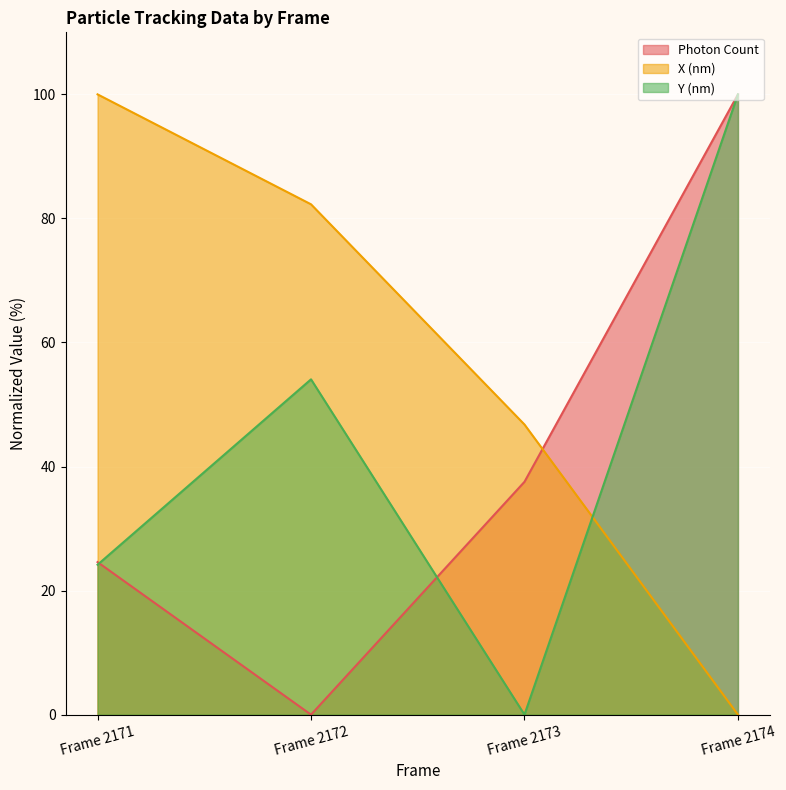

At which label does Photon Count first exceed 37?

Frame 2173